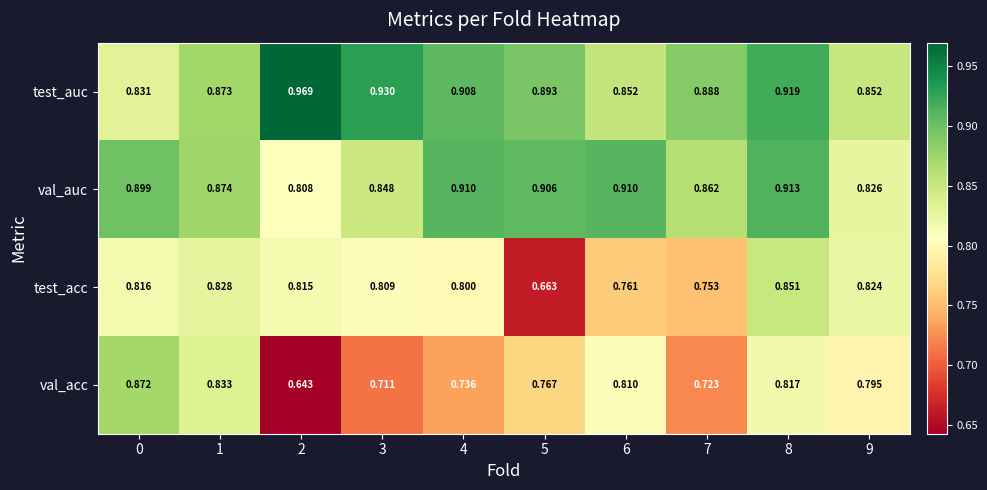

Rank the series at 0 from highest to lowest value.

val_auc, val_acc, test_auc, test_acc